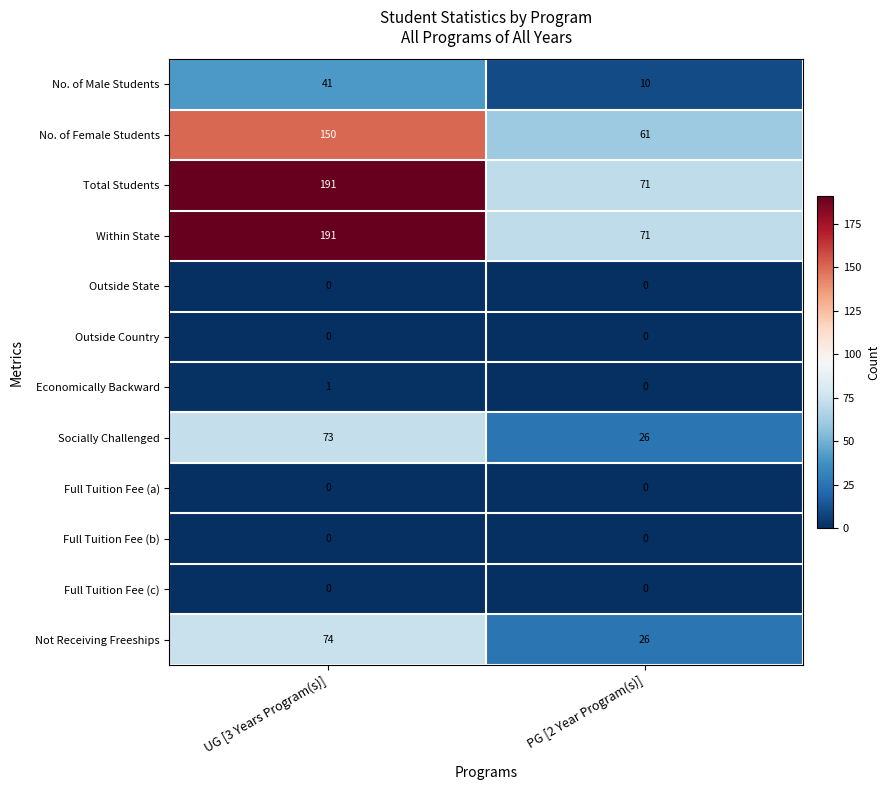

How many data points does each series have?

2